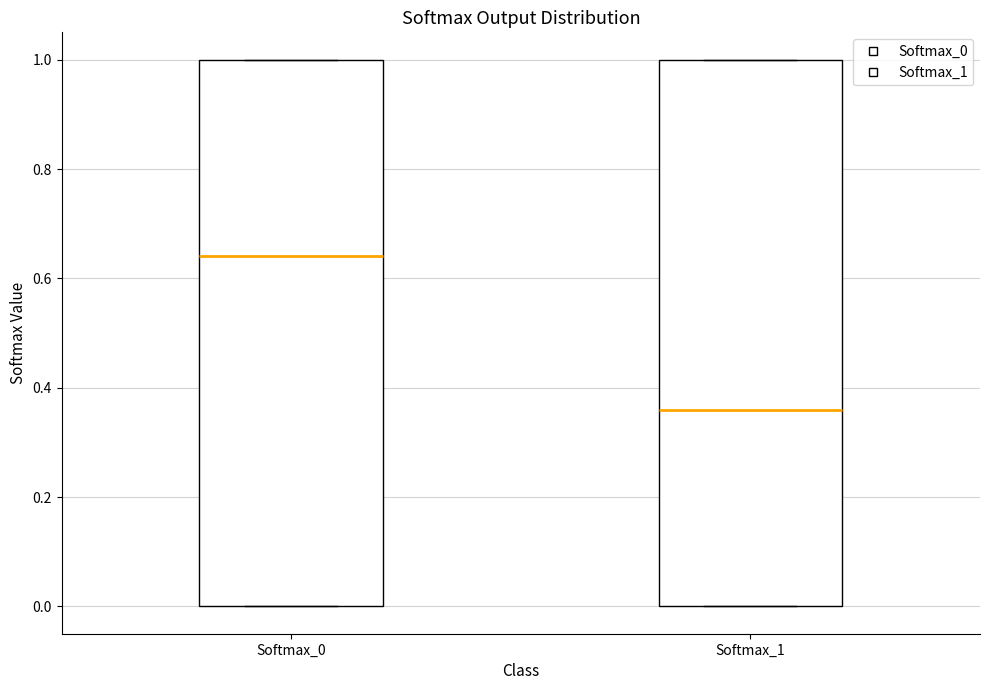

Reading left to right, read every box against the y-axis: the position of its median line, the range the box covers, and the ends of its whiskers. The values are not printed on the chart, so give them approximately, as read against the axis.

Softmax_0: median 0.64, box 0.00 to 1.00, whiskers 0.00 to 1.00
Softmax_1: median 0.36, box 0.00 to 1.00, whiskers 0.00 to 1.00